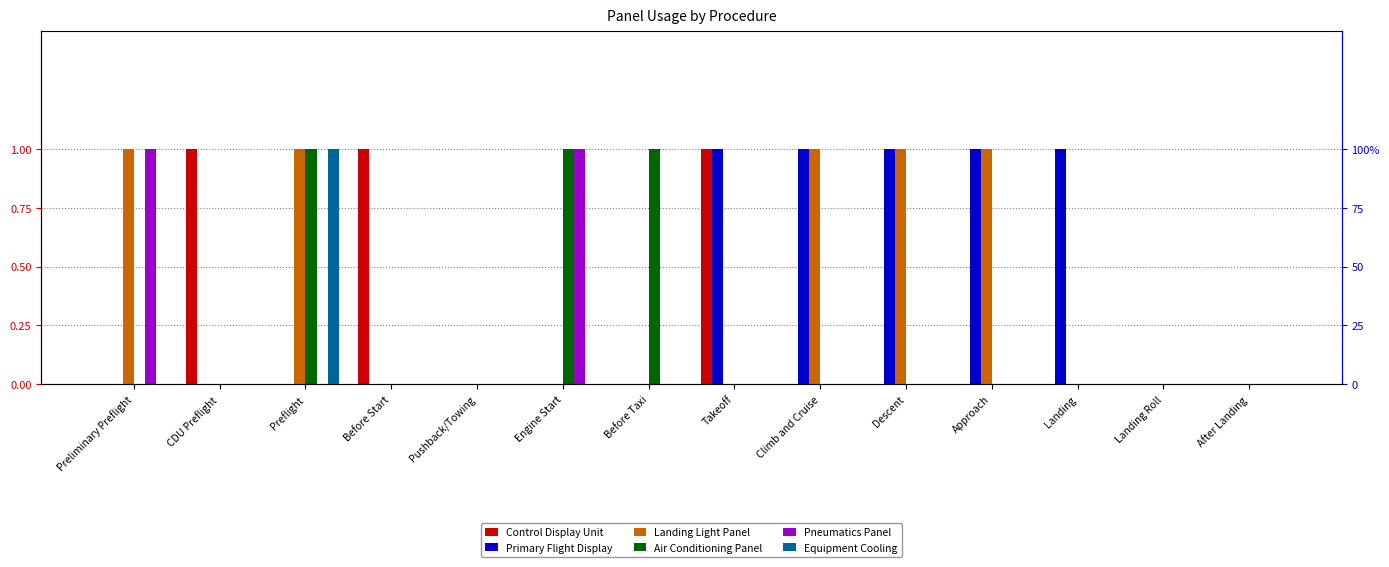

What is the sum of the Landing Light Panel values at Preflight and Engine Start?

1